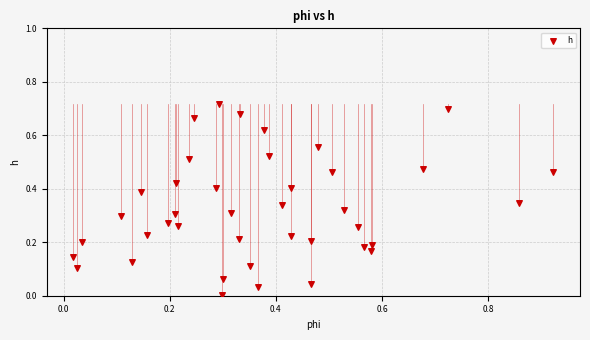

What is the range of X values (max minus min)?

0.9